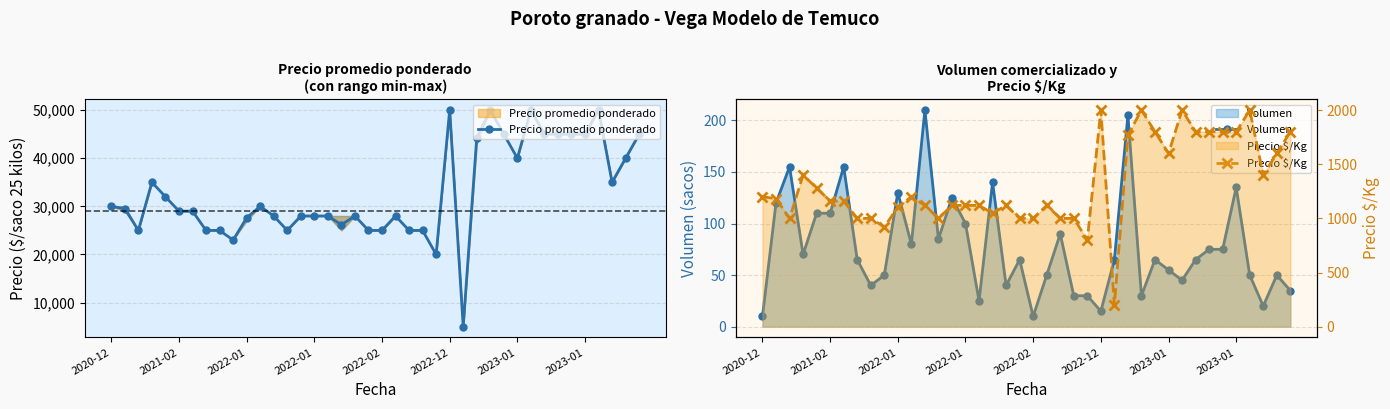

How many values in the Volumen series are below 65?

17